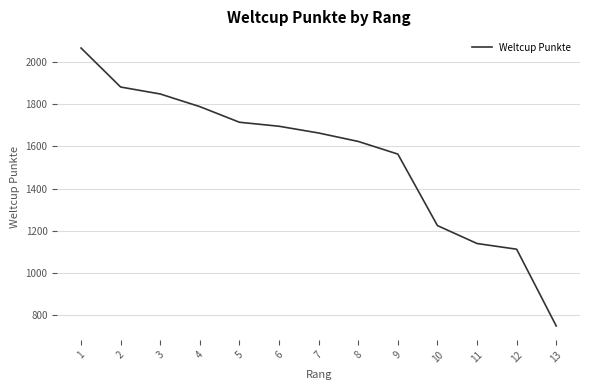

List the labels in order of value, smallest first.

13, 12, 11, 10, 9, 8, 7, 6, 5, 4, 3, 2, 1